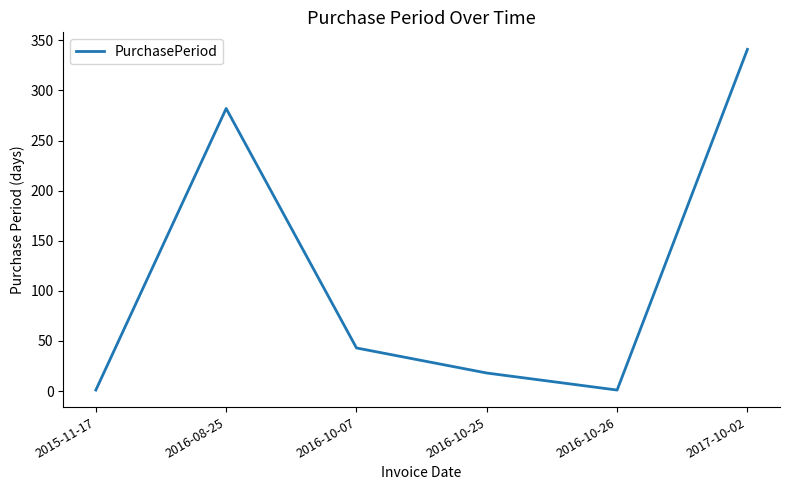

Does the chart display data point markers on the line(s)?

No